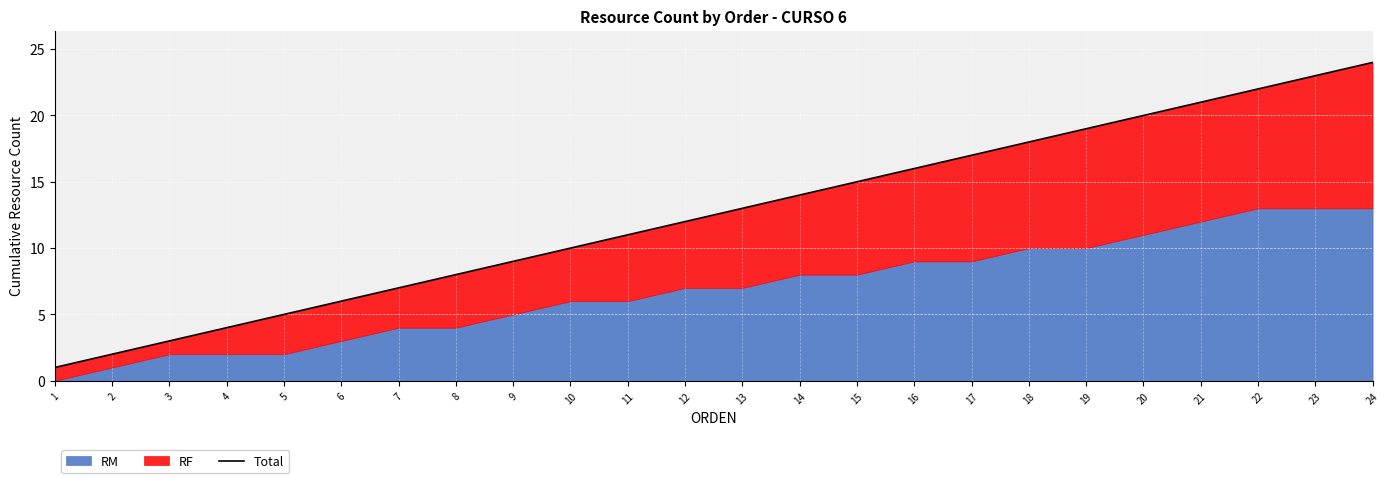

What is the minimum value shown in the chart?

1